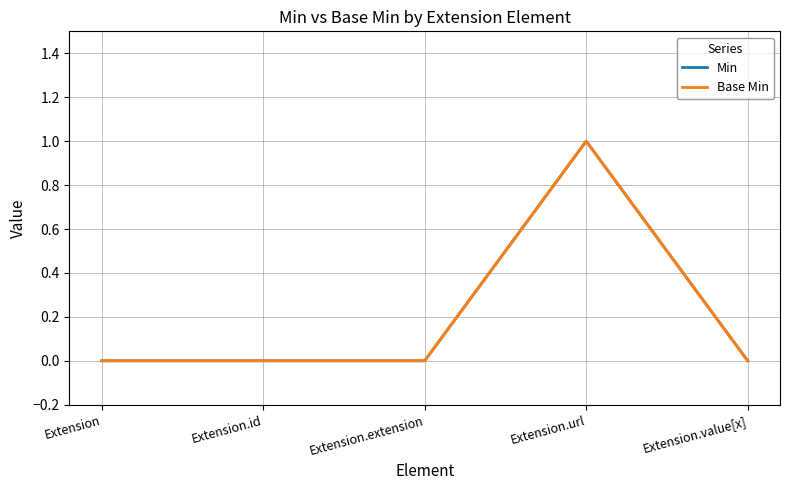

True or false: Min and Base Min intersect in this chart.

False